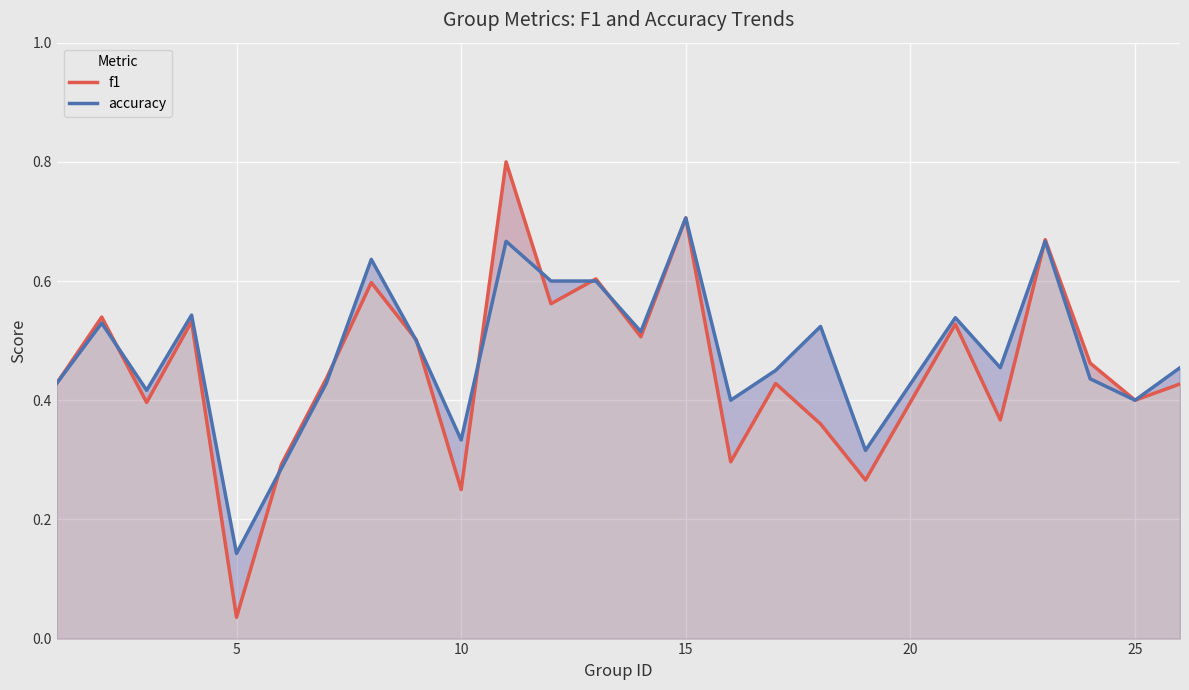

In accuracy, how many points are lower than both neighbors (excluding endpoints)?

8